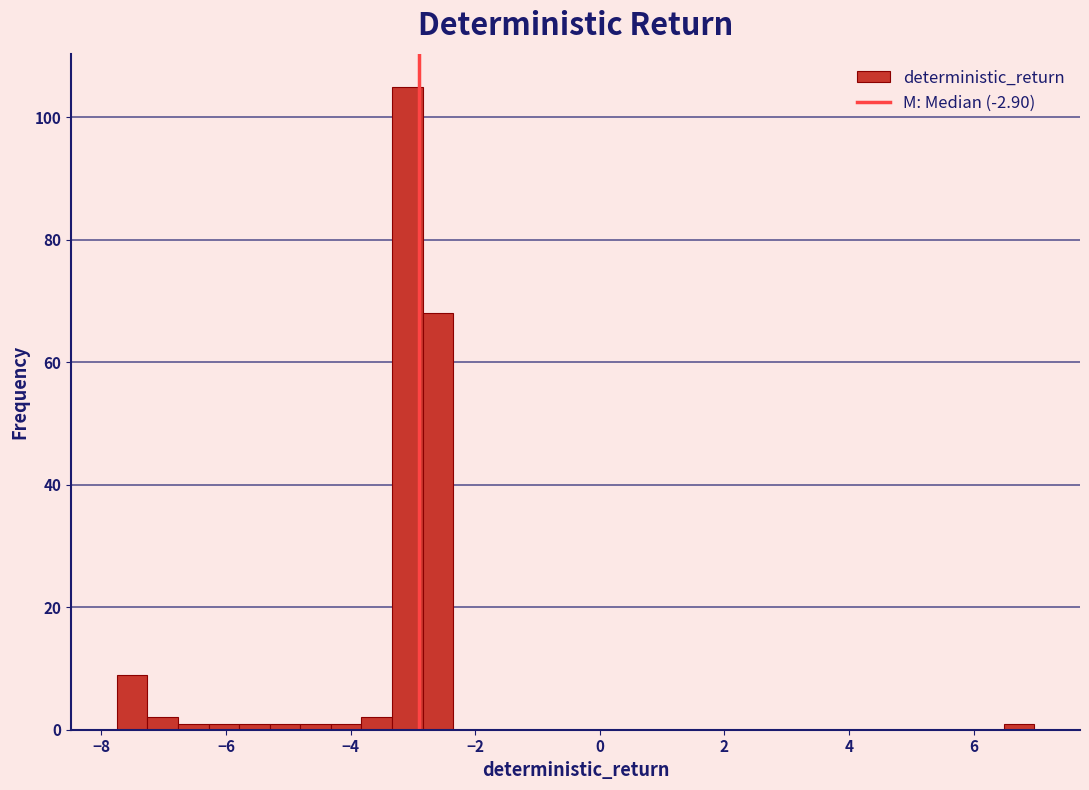

Around what value on the x-axis is the tallest bar? Give the approximate position of its centre, as read against the axis.

-3.0